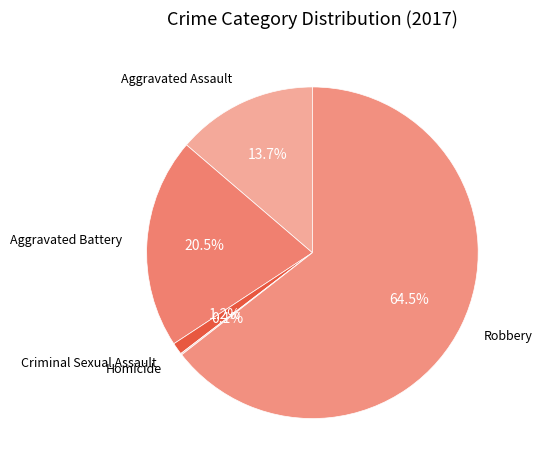

To the nearest percent, what is the difference between the largest and smallest slice percentages?

64%